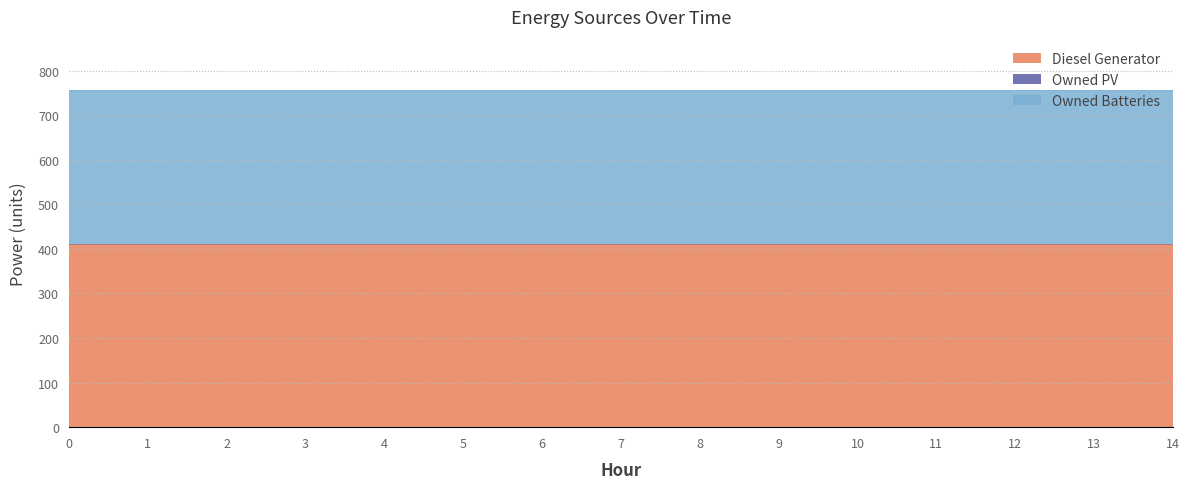

Reading left to right, what are all the values shown in this chart?

Diesel Generator: 0=410	1=410	2=410	3=410	4=410	5=410	6=410	7=410	8=410	9=410	10=410	11=410	12=410	13=410	14=410
Owned PV: 0=0	1=0	2=0	3=0	4=0	5=0	6=0	7=0	8=0	9=0	10=0	11=0	12=0	13=0	14=0
Owned Batteries: 0=346	1=346	2=346	3=346	4=346	5=346	6=346	7=346	8=346	9=346	10=346	11=346	12=346	13=346	14=346